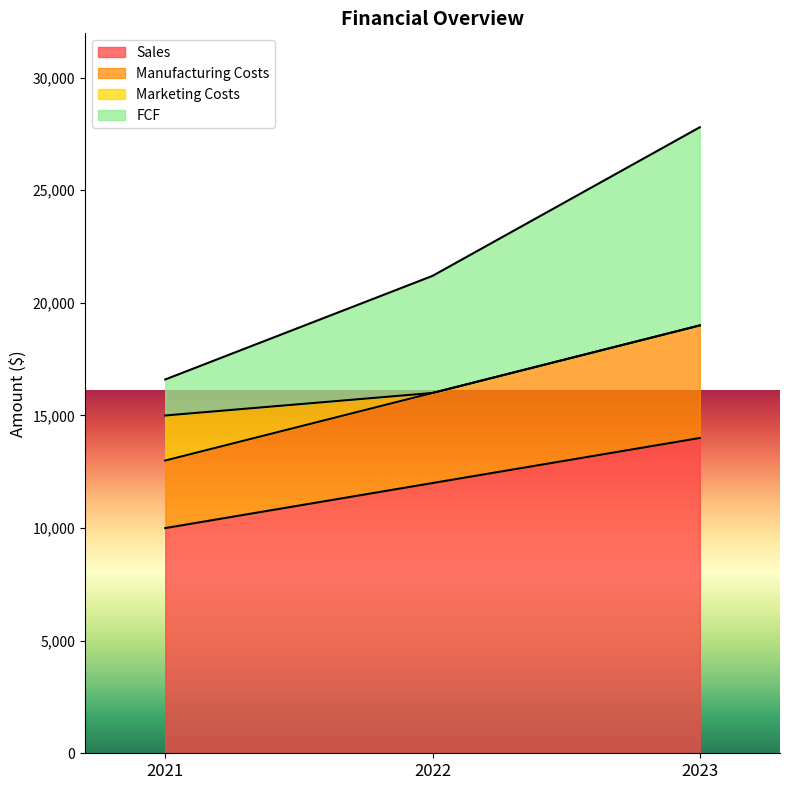

Rank the categories by Sales value from highest to lowest.

2023, 2022, 2021